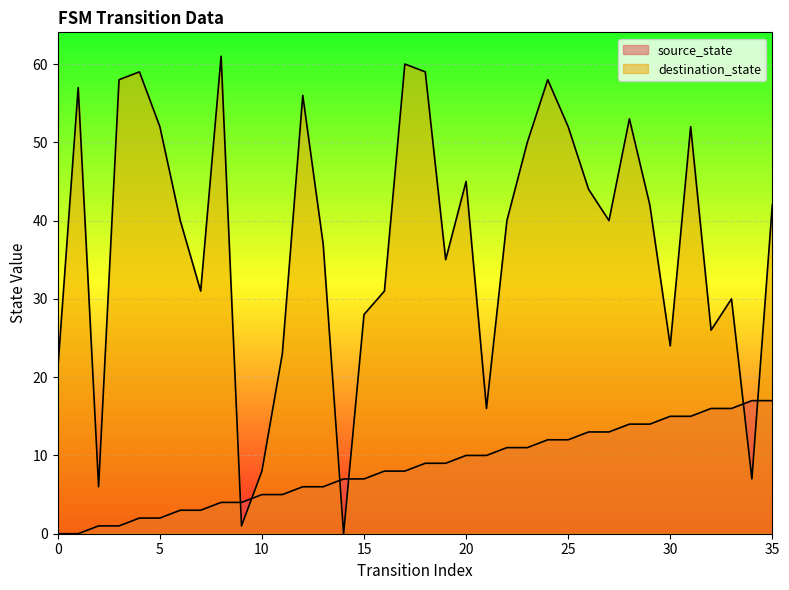

Which series has the largest total across all categories?

destination_state